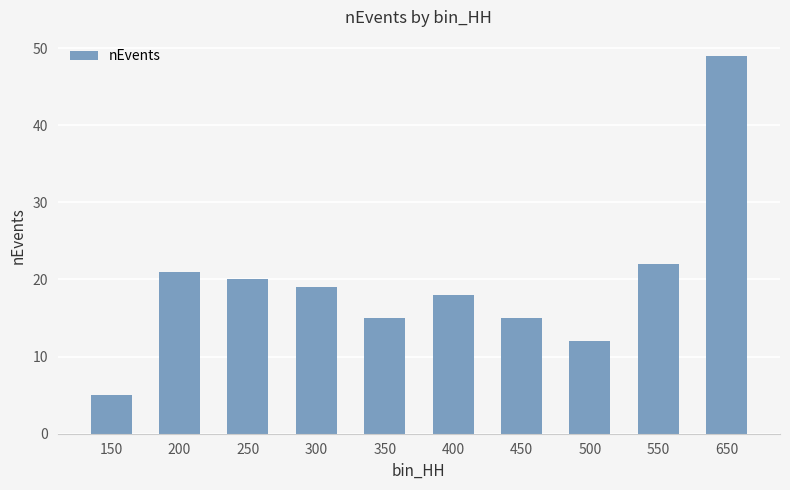

At which category does the chart reach its minimum across all series?

150